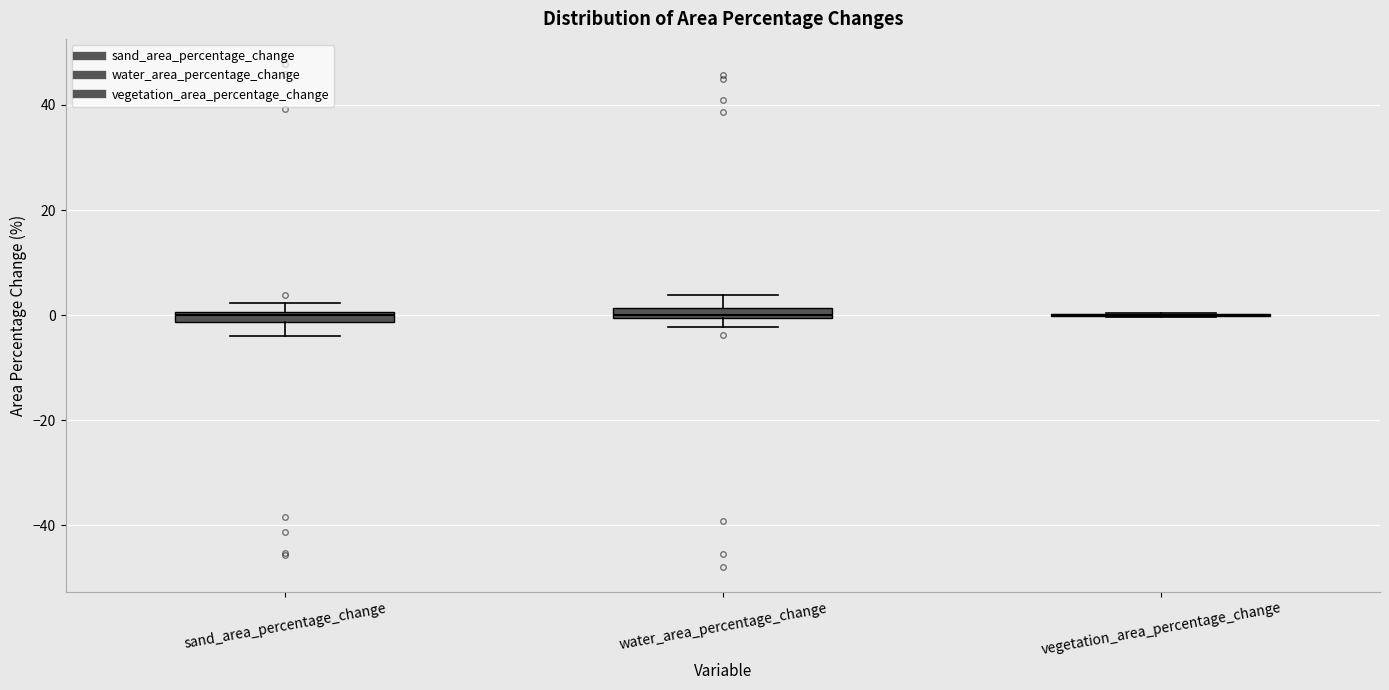

Where is the upper edge of the box for water_area_percentage_change on the y-axis? The values are not printed on the chart, so give them approximately, as read against the axis.

2